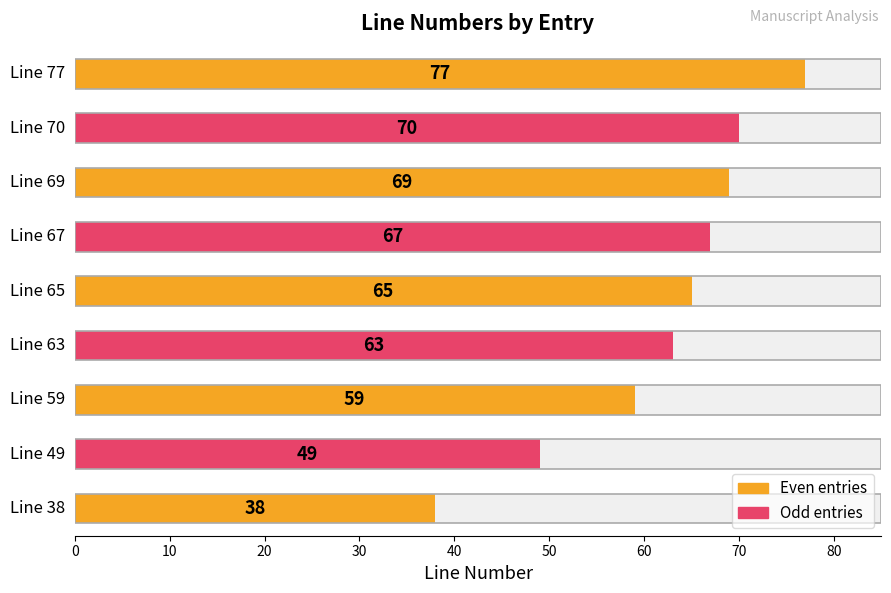

Are the bars horizontal?

Yes